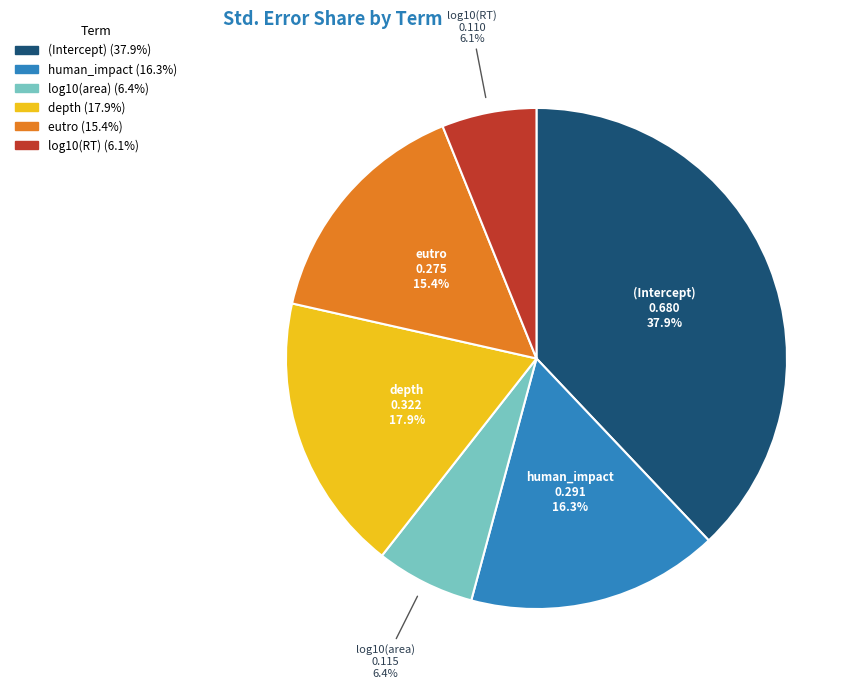

How many segments does this pie chart have?

6